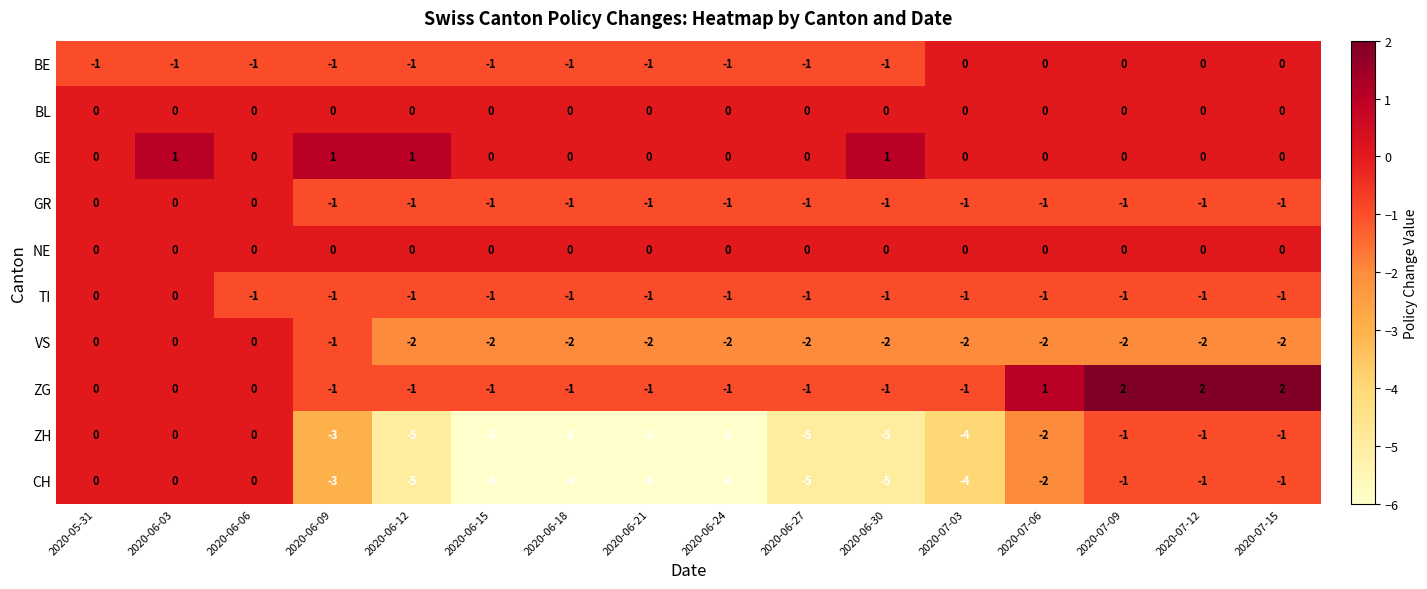

What is the difference between the maximum and second lowest values in the CH series?

6